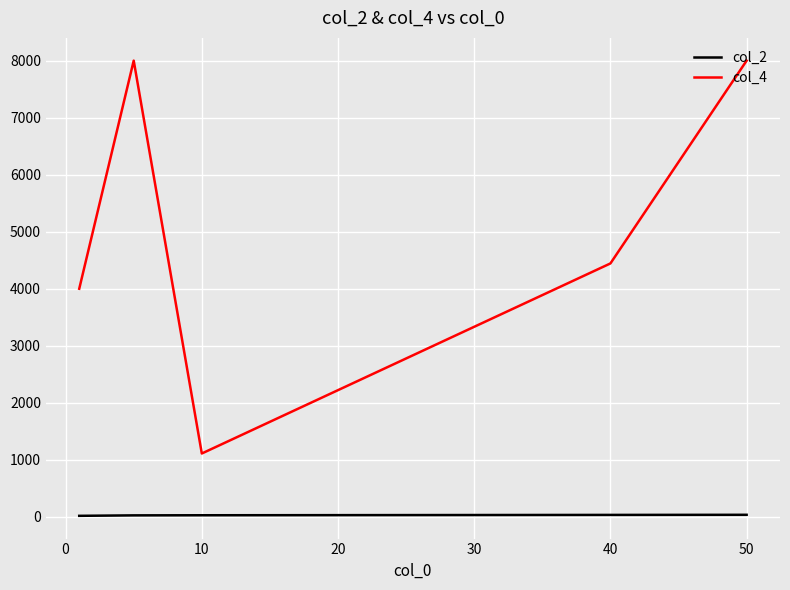

Does the chart display data point markers on the line(s)?

No